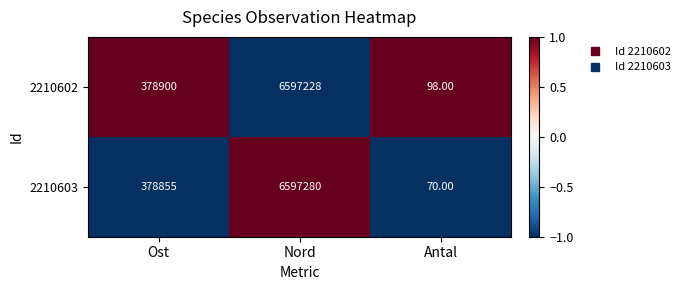

What is the sum of the 2210603 values at Nord and Ost?

6976135